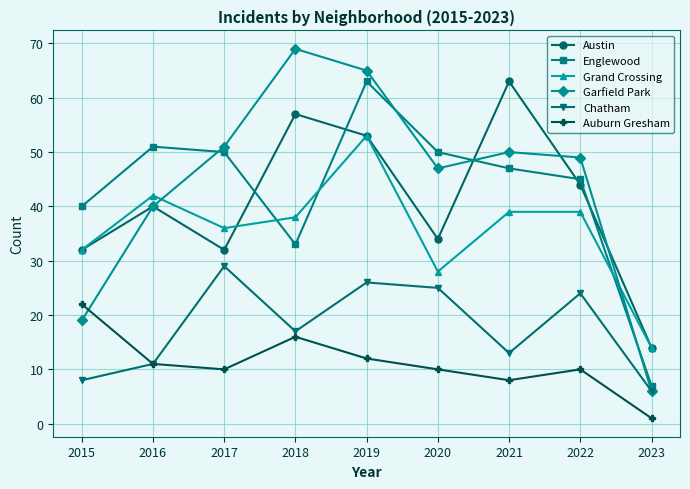

What is the approximate value of Auburn Gresham at 2015, to the nearest 10?

20